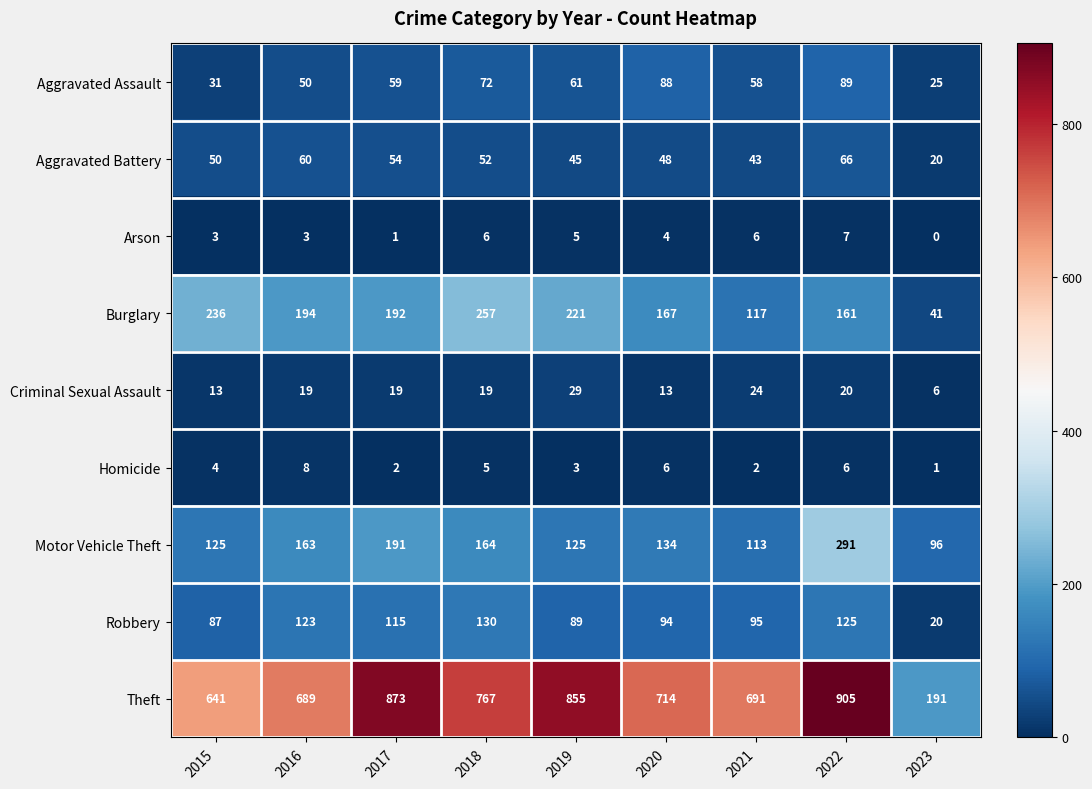

The value of Homicide at 2020 is 3. True or false?

False